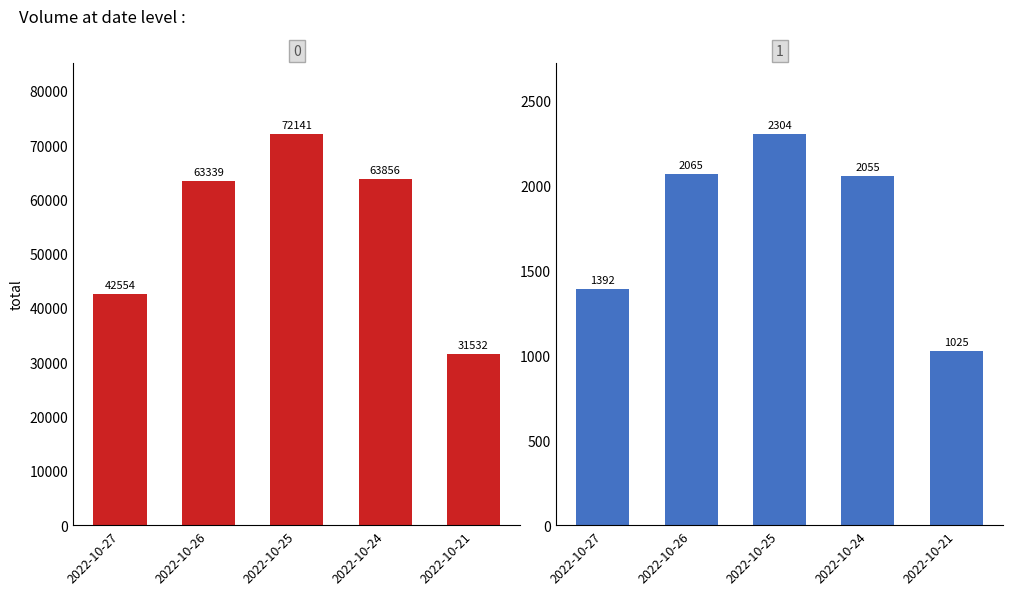

What is the value of the t_volume bar at the 3rd from the left?

2304